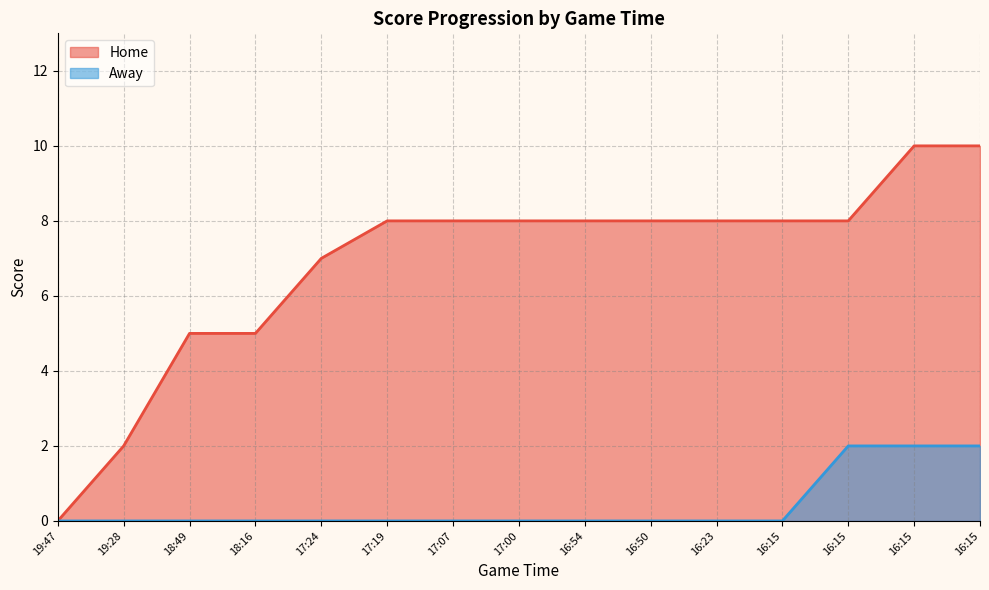

True or false: Home and Away intersect in this chart.

False